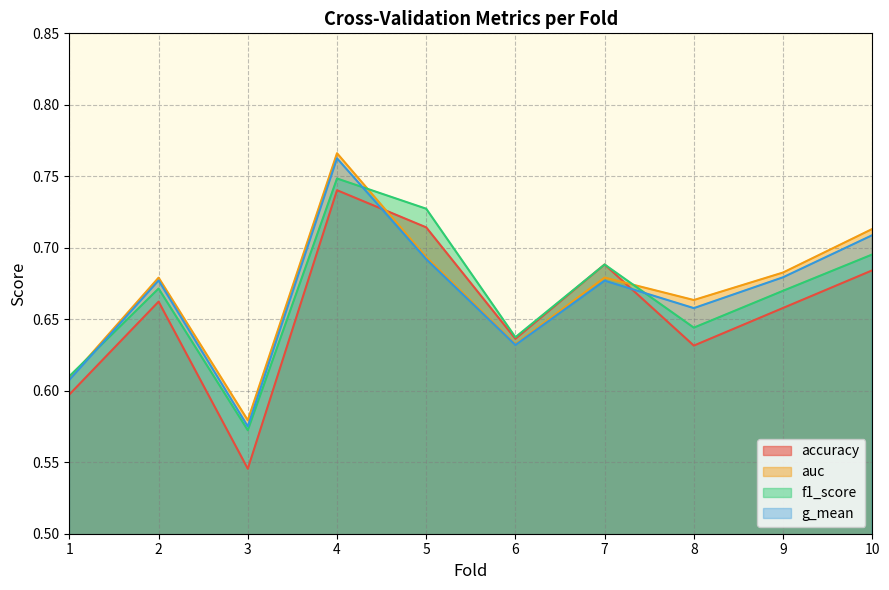

Reading right to left, what are all the values shown in this chart?

accuracy: 10=0.7	9=0.7	8=0.6	7=0.7	6=0.6	5=0.7	4=0.7	3=0.5	2=0.7	1=0.6
auc: 10=0.7	9=0.7	8=0.7	7=0.7	6=0.6	5=0.7	4=0.8	3=0.6	2=0.7	1=0.6
f1_score: 10=0.7	9=0.7	8=0.6	7=0.7	6=0.6	5=0.7	4=0.7	3=0.6	2=0.7	1=0.6
g_mean: 10=0.7	9=0.7	8=0.7	7=0.7	6=0.6	5=0.7	4=0.8	3=0.6	2=0.7	1=0.6